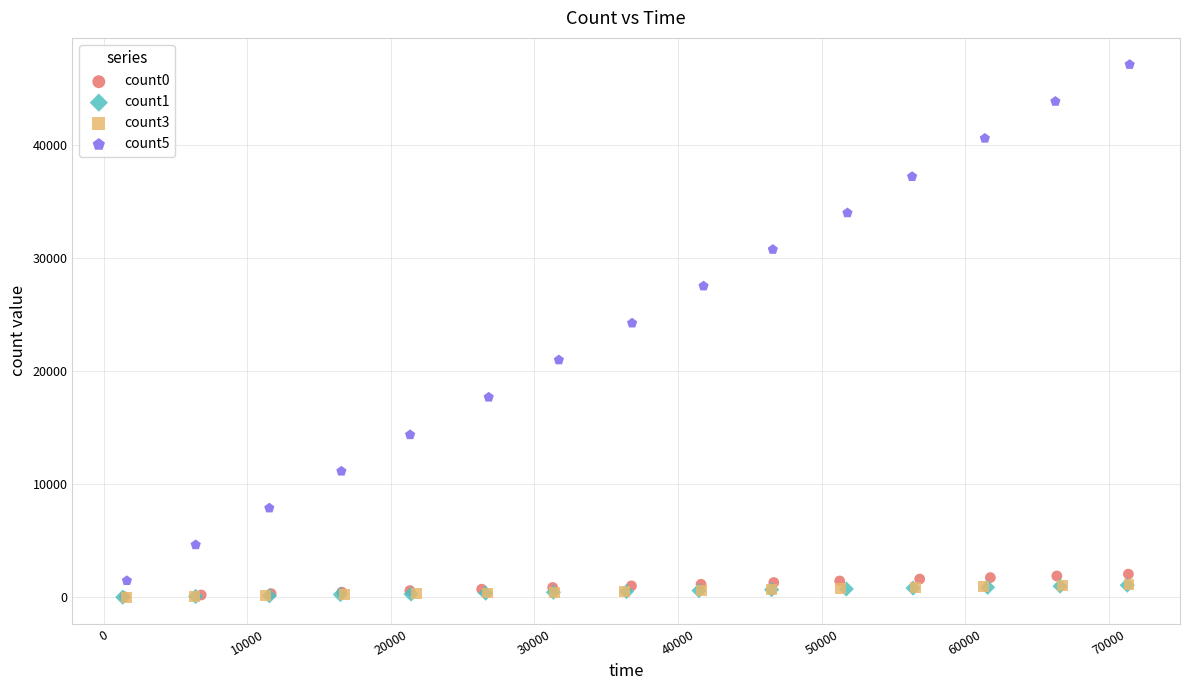

Which series contains the highest Y value?

count5